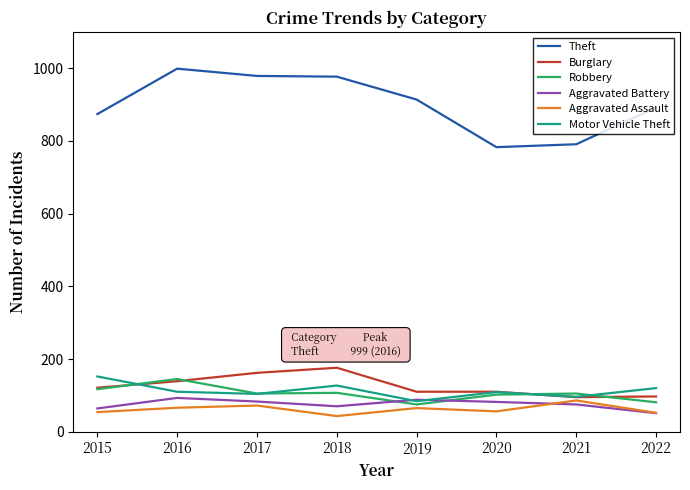

Which series has the largest total across all categories?

Theft